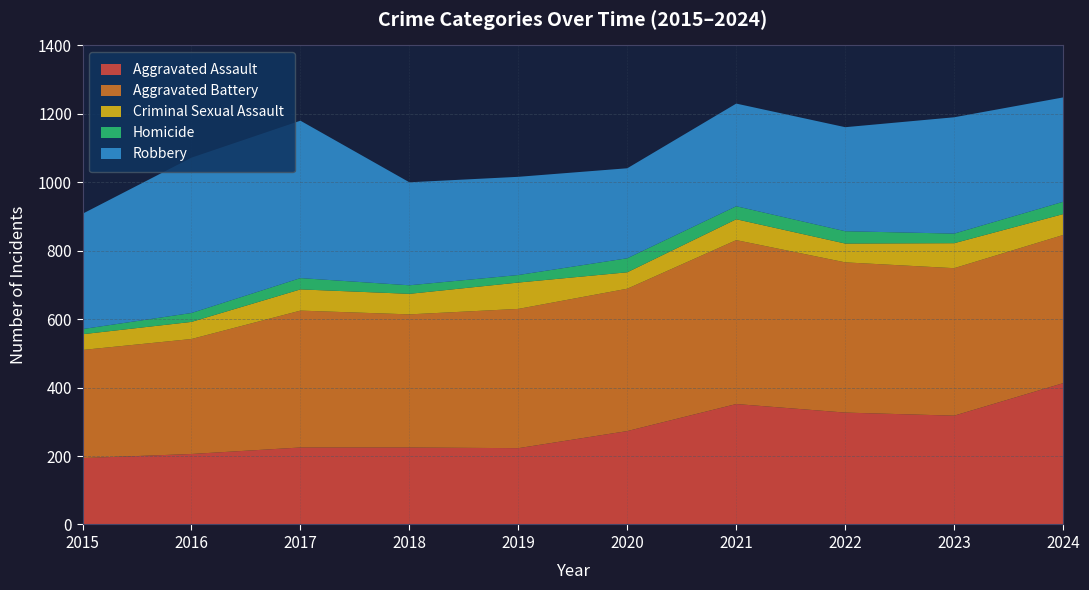

Reading left to right, list all the values displayed in this chart.

Aggravated Assault: 194	206	225	225	223	273	352	327	318	413
Aggravated Battery: 316	336	400	389	407	416	479	439	431	433
Criminal Sexual Assault: 46	50	62	60	77	48	61	55	73	61
Homicide: 15	26	33	25	22	41	38	36	28	36
Robbery: 337	454	460	301	287	263	300	304	340	305